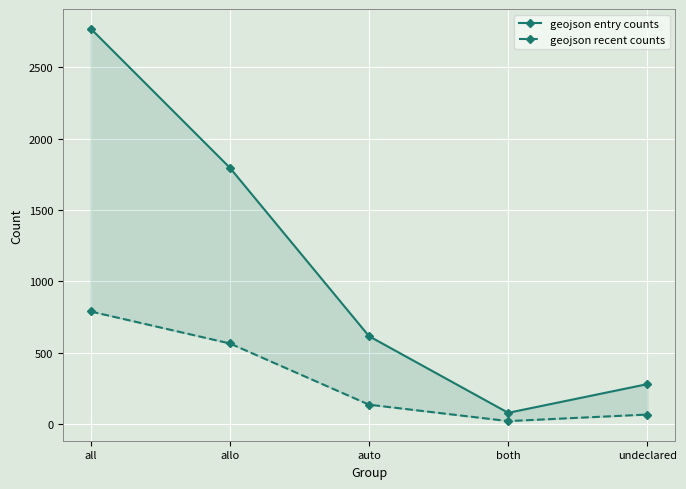

How many distinct data groups are displayed?

2